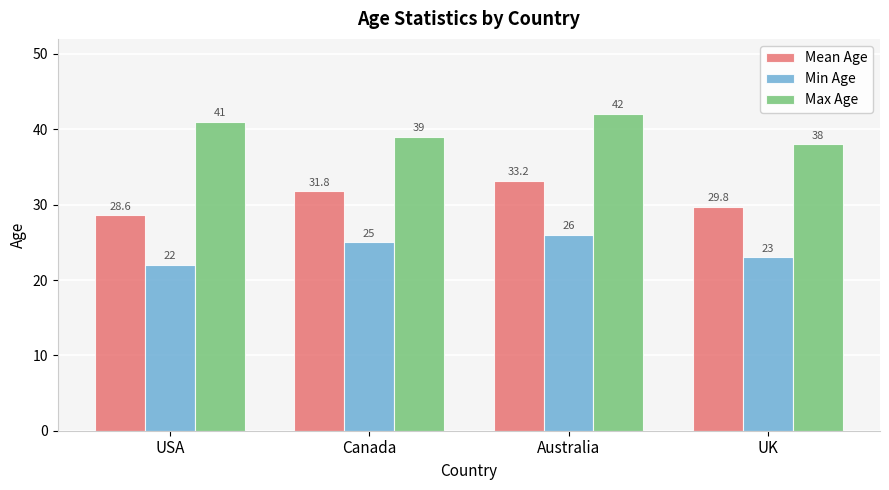

Are the bars grouped side by side (vs. stacked)?

Yes